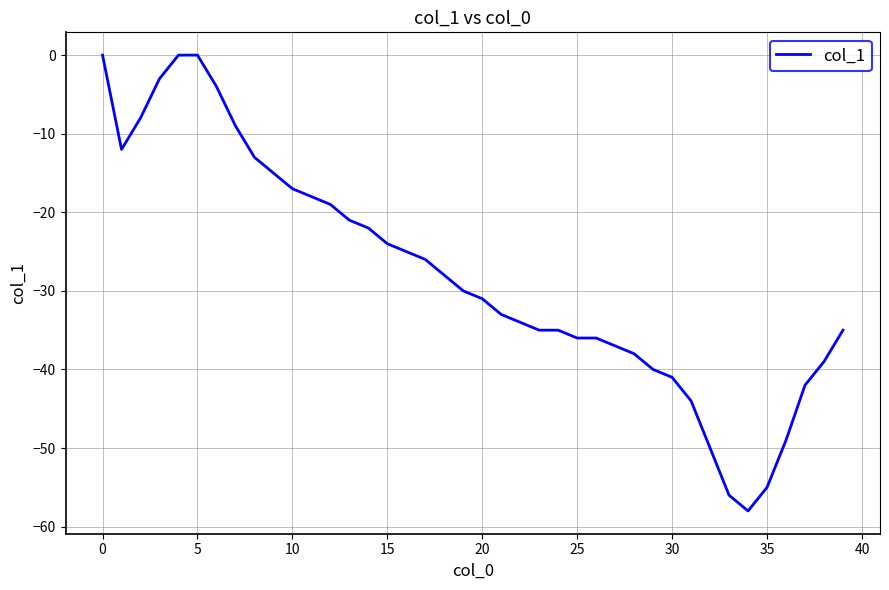

What is the difference between the maximum and minimum values?

58